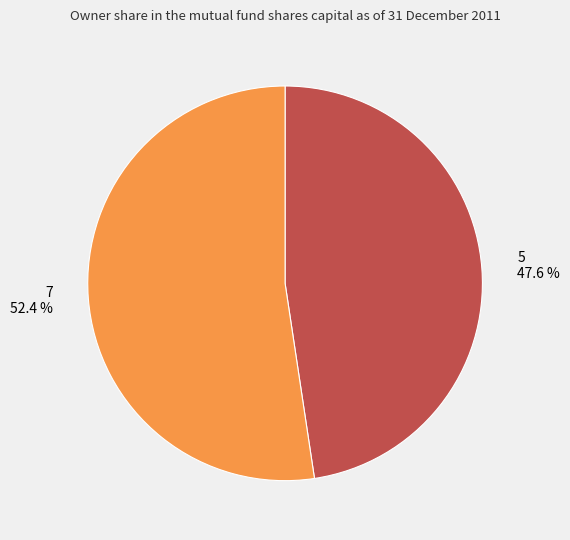

To the nearest percent, what is the combined percentage of 7 and 5?

100%